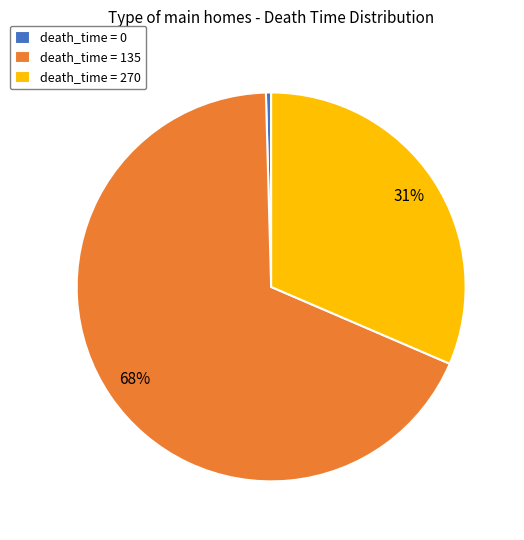

Which category accounts for the majority?

death_time = 135